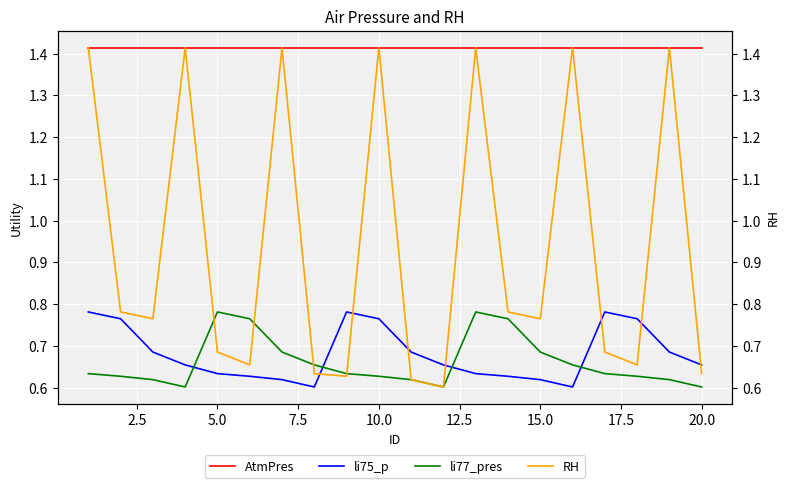

True or false: AtmPres and li75_p intersect in this chart.

False